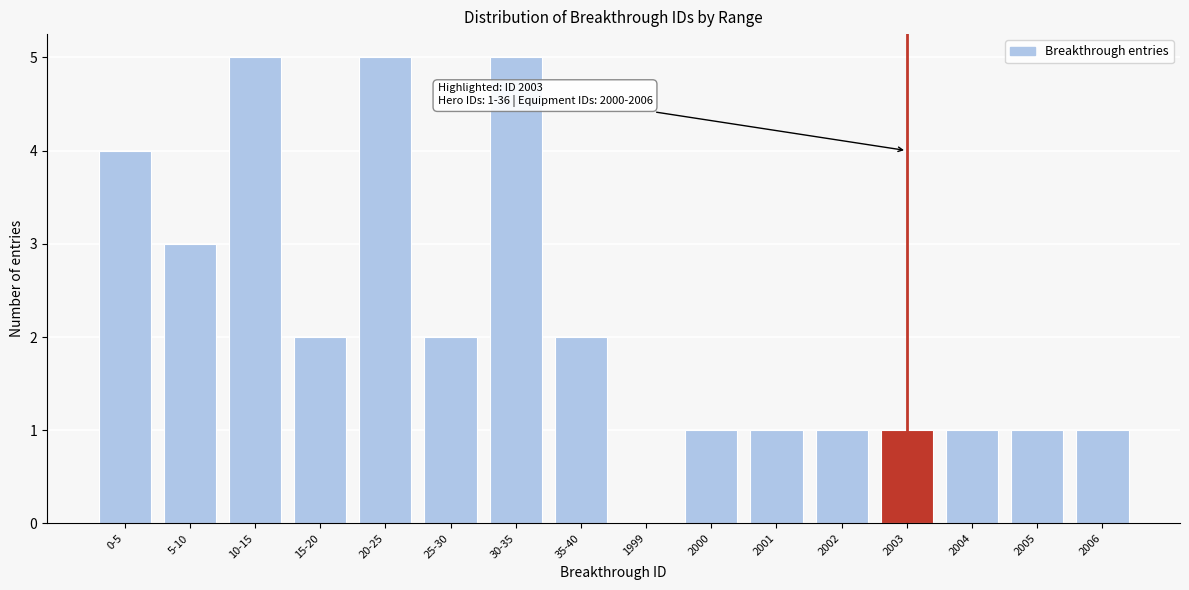

Reading right to left, what are all the values shown in this chart?

2006=1	2005=1	2004=1	2003=1	2002=1	2001=1	2000=1	1999=0	35-40=2	30-35=5	25-30=2	20-25=5	15-20=2	10-15=5	5-10=3	0-5=4